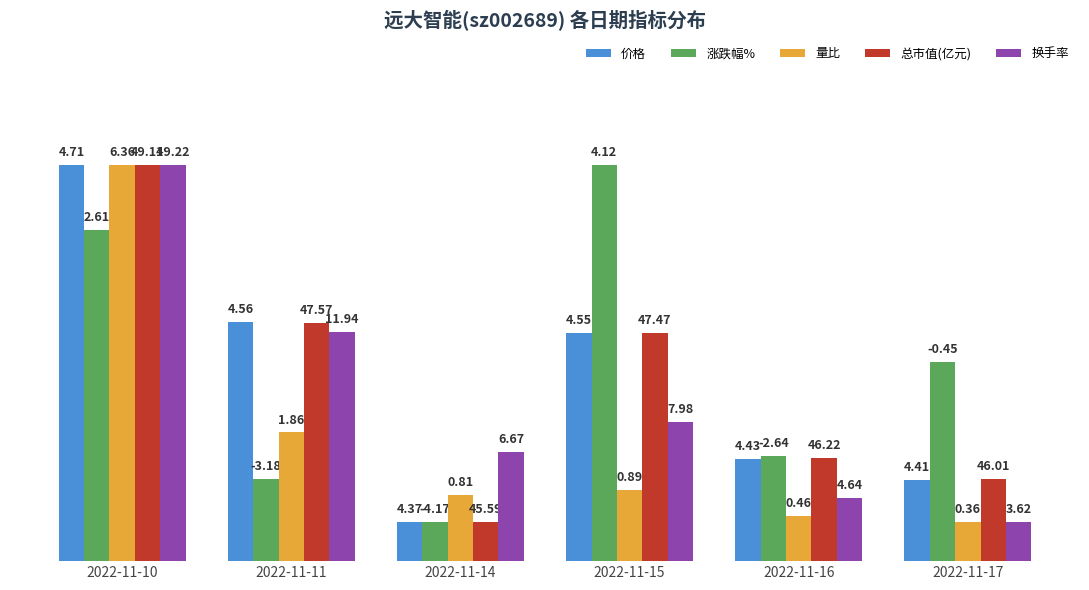

What is the highest value of the 总市值(亿元) series?

10.0